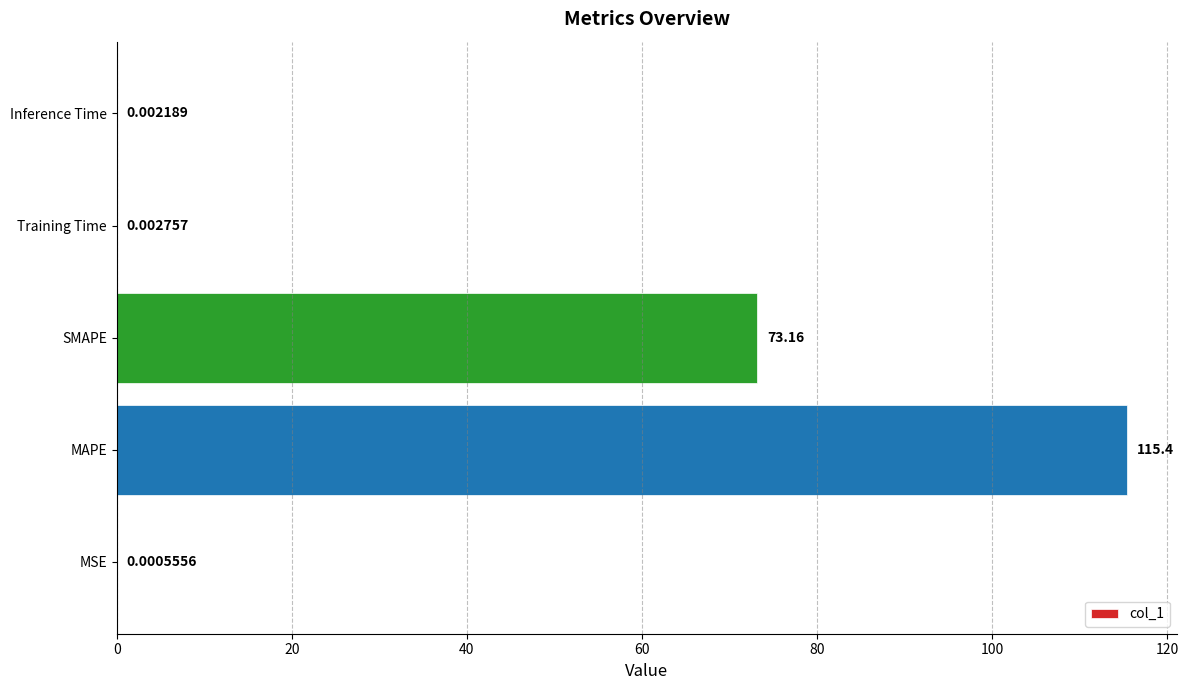

What is the sum of the values at MSE and SMAPE?

73.2